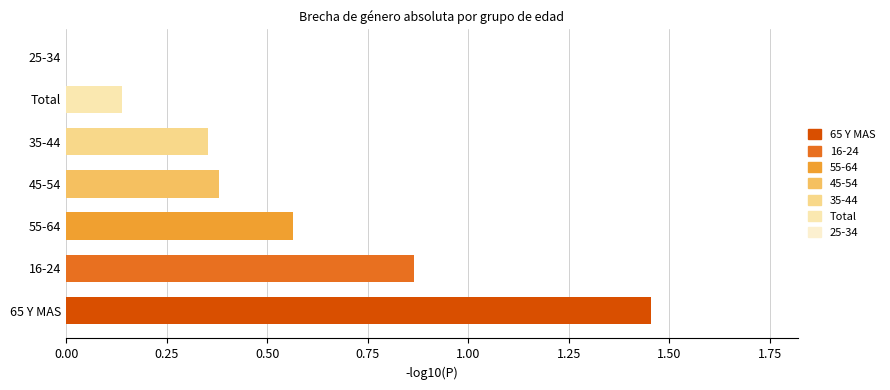

How many data points are above 0?

6